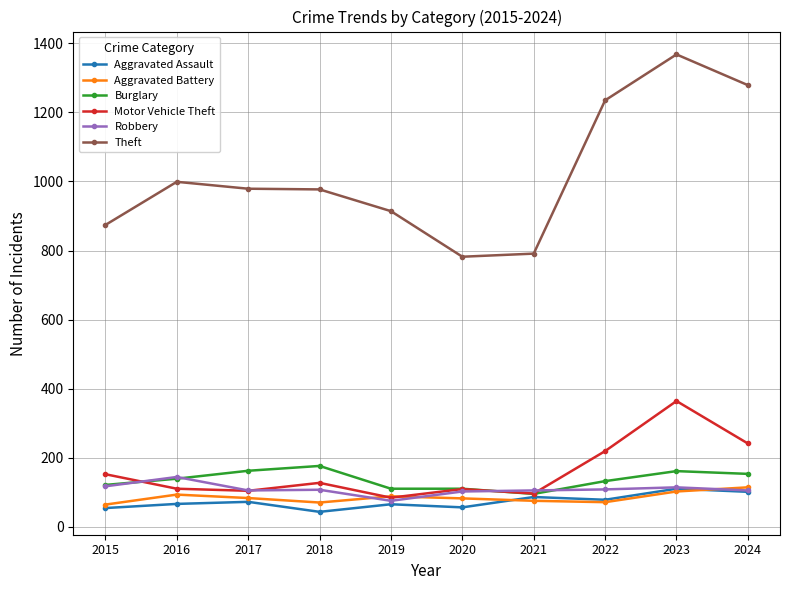

What is the value of the Motor Vehicle Theft point at the 6th from the left?

109